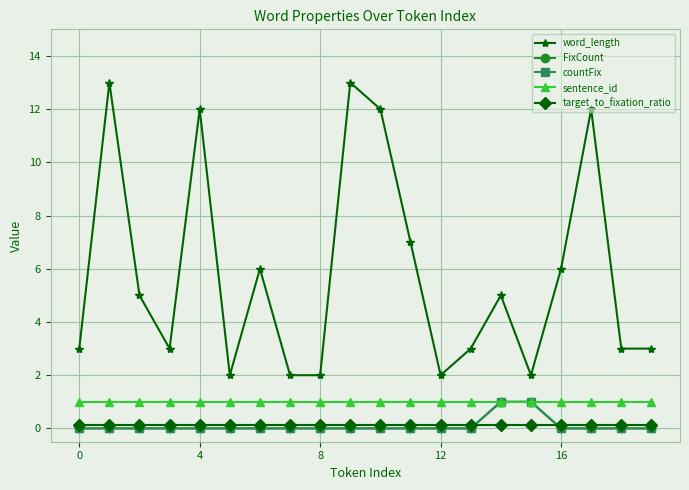

Is this an area chart (filled region under the line)?

No